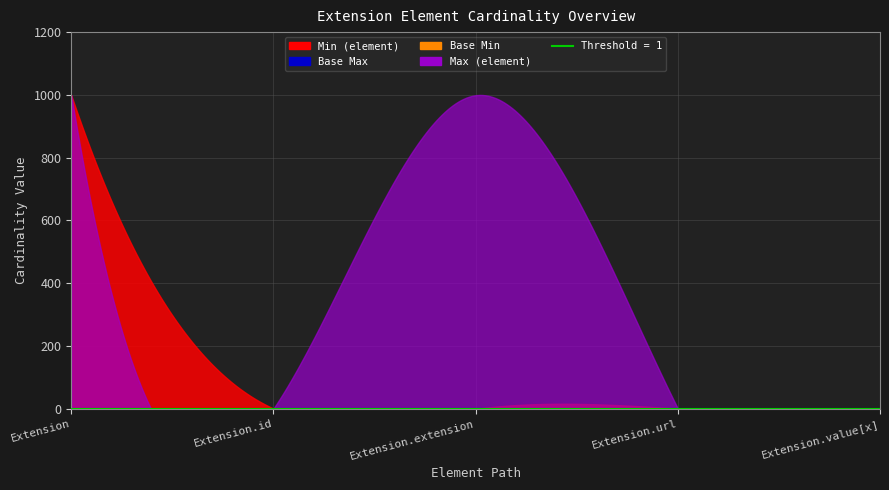

The value of Base Max_numeric at Extension is 214. True or false?

False